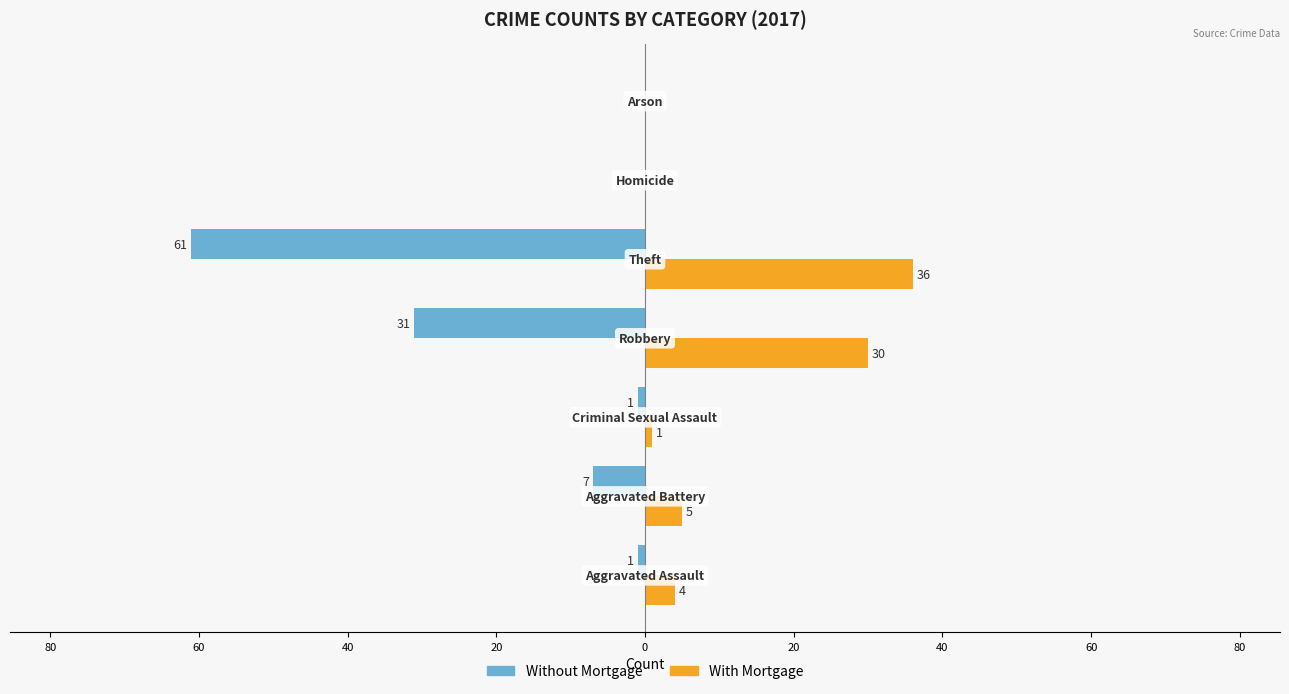

What is the highest value of the With Mortgage series?

36